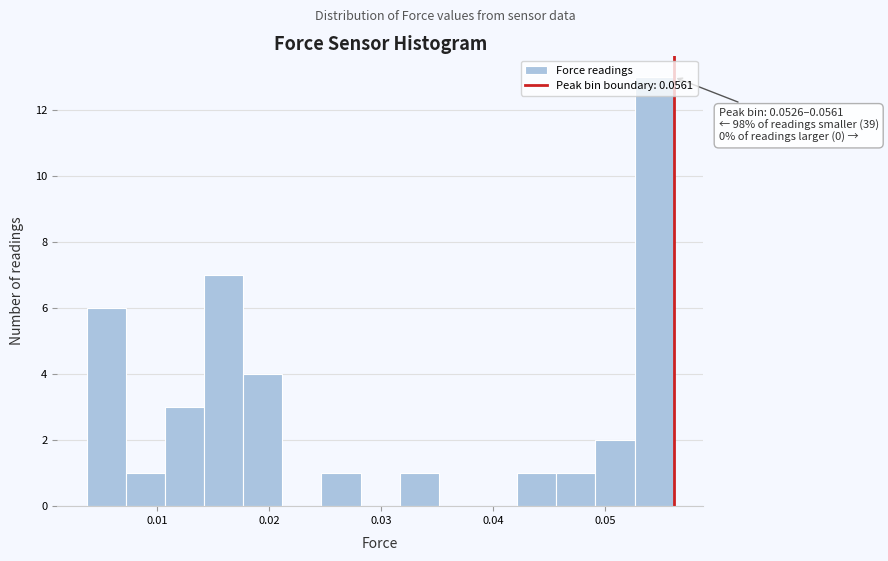

Read against the x-axis, roughly where is the centre of the tallest bar?

0.054